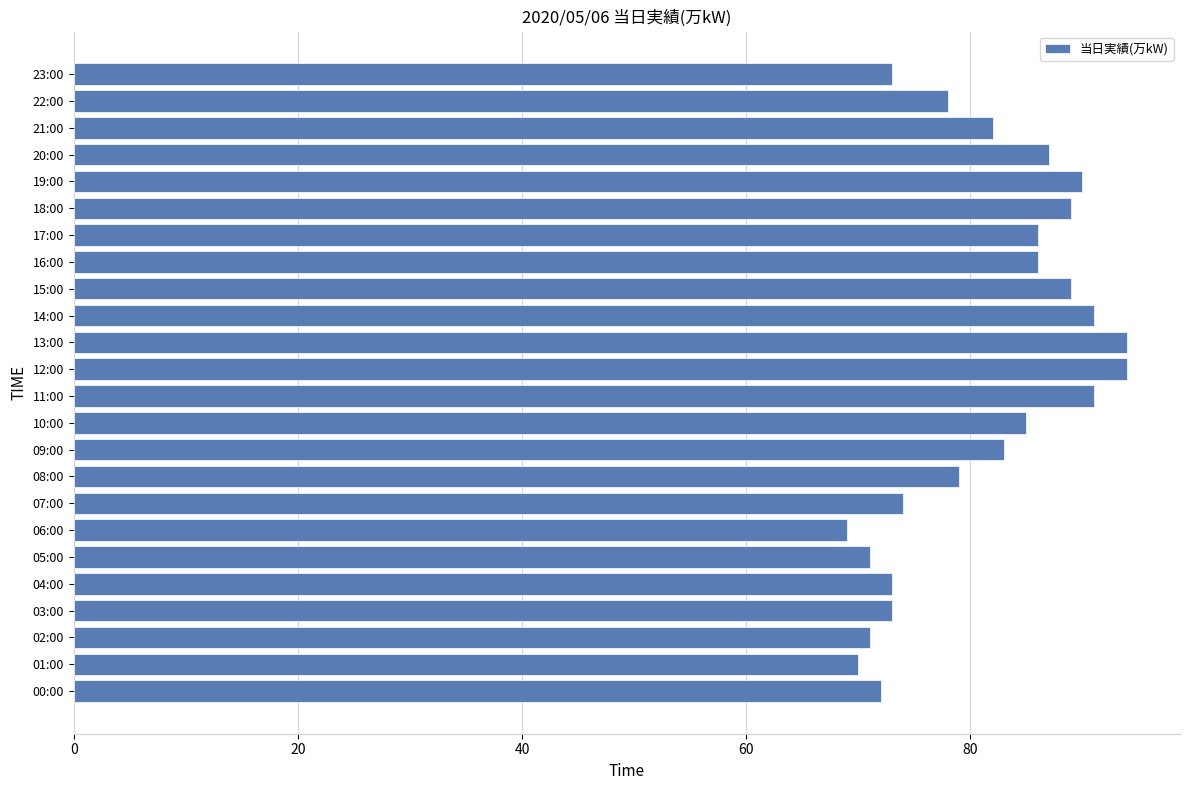

What is the minimum value shown in the chart?

69